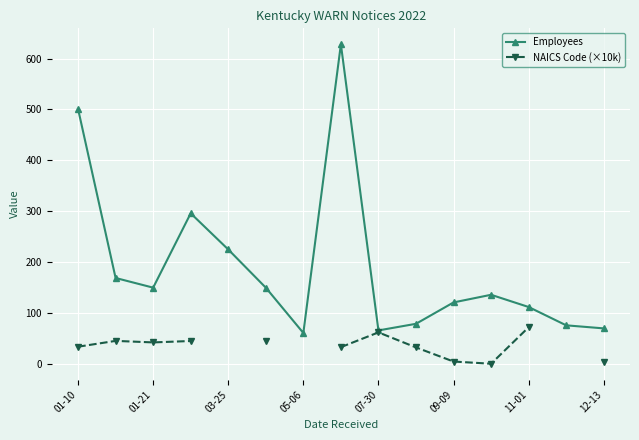

What is the approximate value of Employees at 03-25?

225